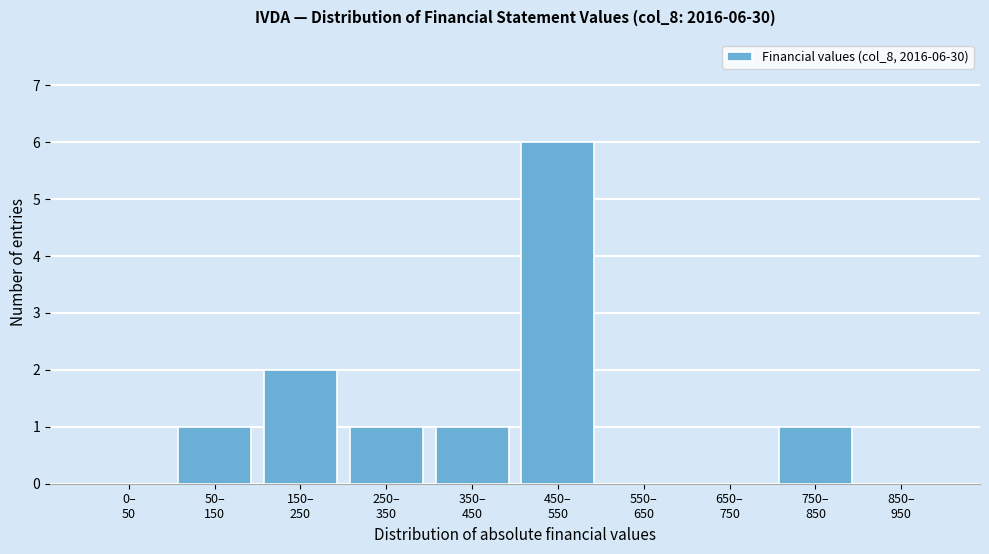

What is the sum of all values?

12